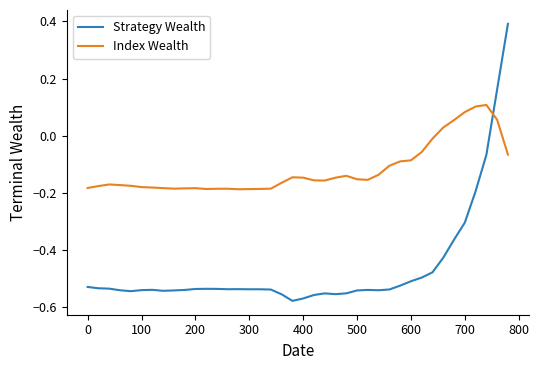

What are all the series names shown in the legend?

Strategy Wealth, Index Wealth